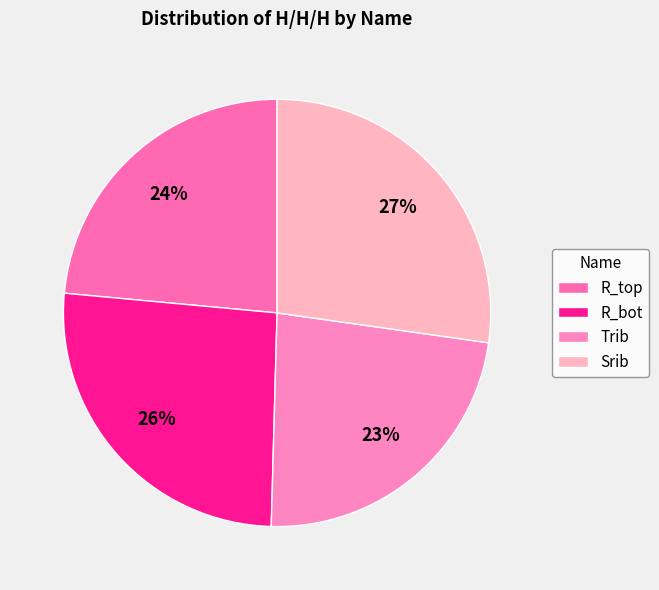

Is Trib the majority of the pie?

No